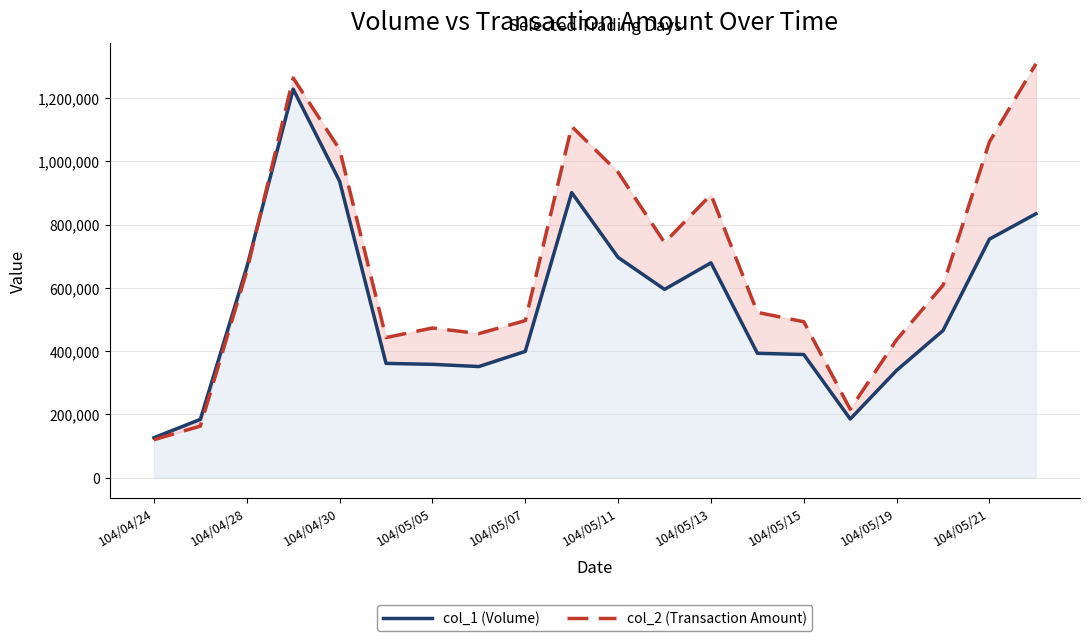

How many intersections are there between col_1 (Volume) and col_2 (Transaction Amount)?

1